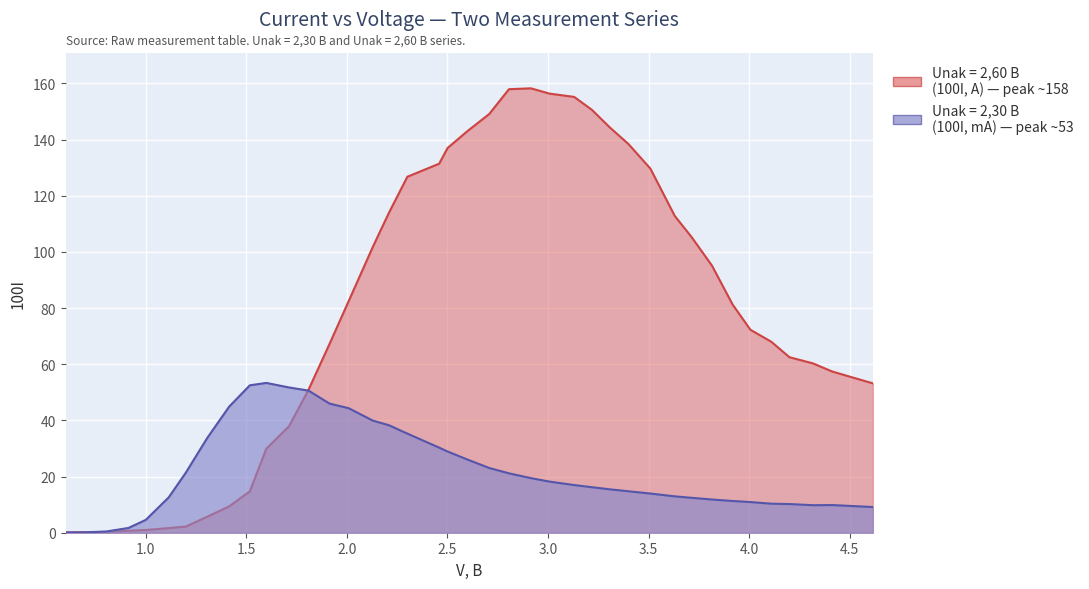

Reading left to right, list all the values displayed in this chart.

Unak = 2,30 (100I, mA): 0.1	0.2	0.5	1.7	4.6	12.6	21.4	33.7	44.9	52.5	53.3	51.7	50.6	46.0	44.4	39.9	38.3	35.3	30.3	28.9	26.1	23.1	21.1	19.4	18.2	17.0	16.2	15.4	14.8	13.9	12.9	12.4	11.8	11.3	10.9	10.3	10.2	9.8	9.8	9.2
Unak = 2,60 (100I, A): 0.1	0.1	0.2	0.7	1.0	1.6	2.2	5.7	9.4	14.7	29.9	37.9	51.0	67.2	82.4	101.9	113.9	126.8	131.4	137.0	143.0	149.1	157.9	158.2	156.3	155.2	150.6	144.2	138.4	129.7	112.8	105.2	95.1	81.2	72.3	68.0	62.5	60.3	57.4	53.2